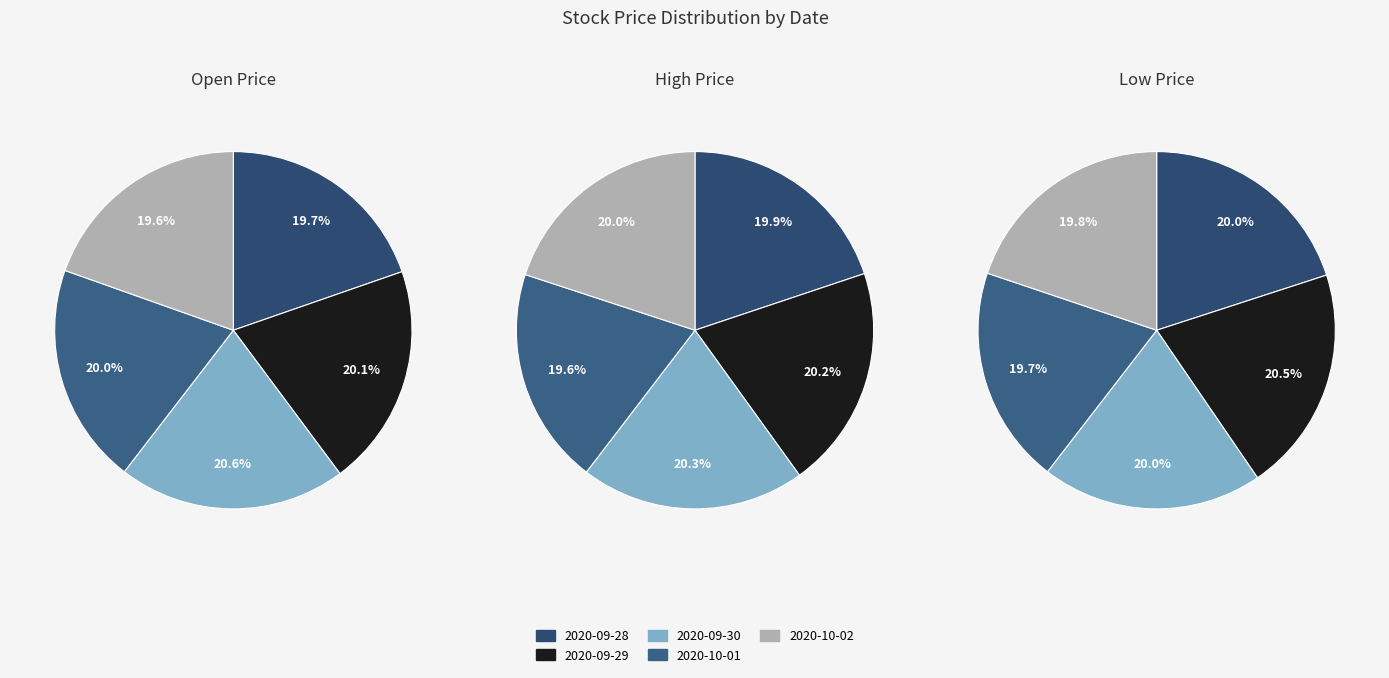

Does 2020-09-28 represent more than half of the total?

No